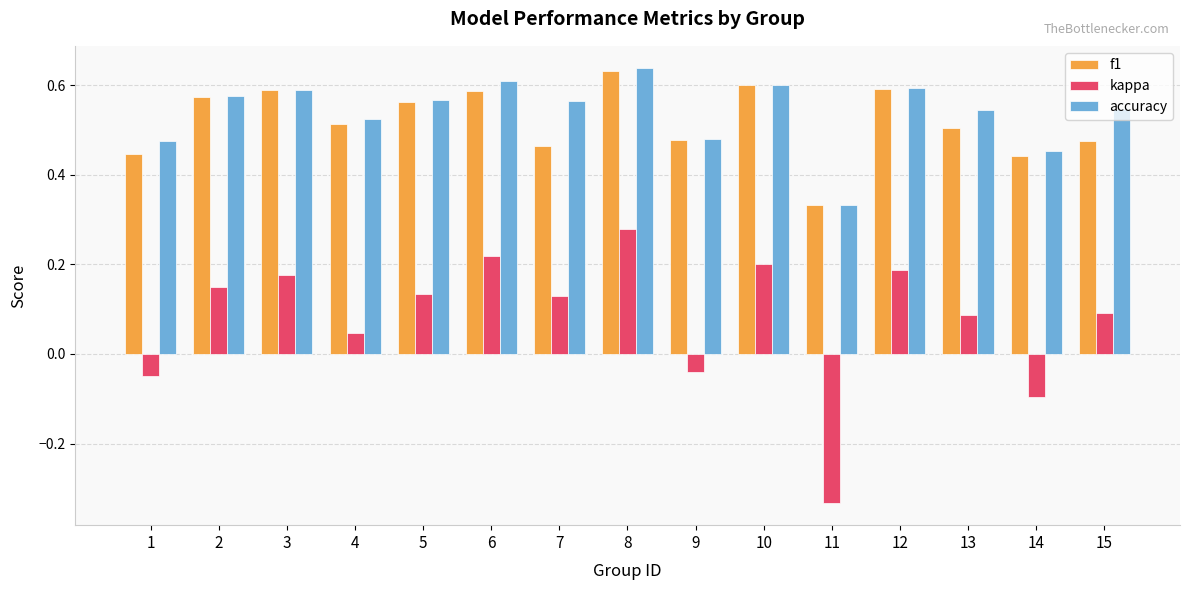

At how many categories does at least one series exceed 0?

15